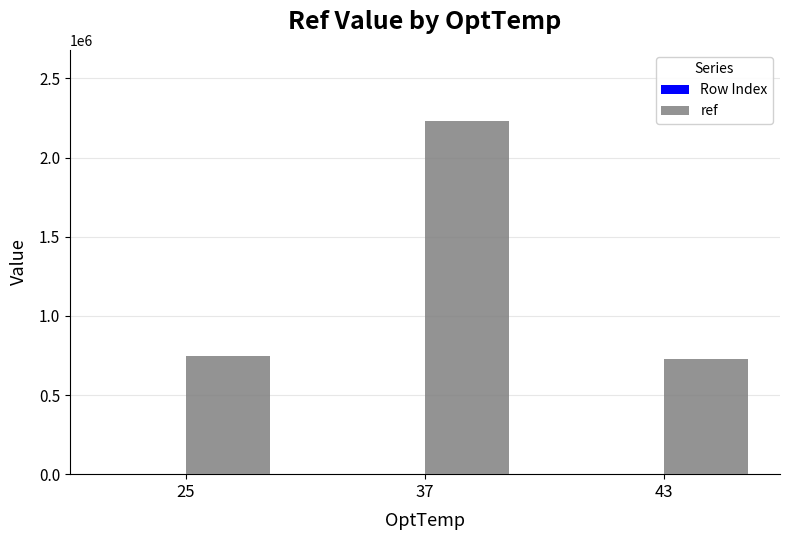

How many groups of bars are there?

3